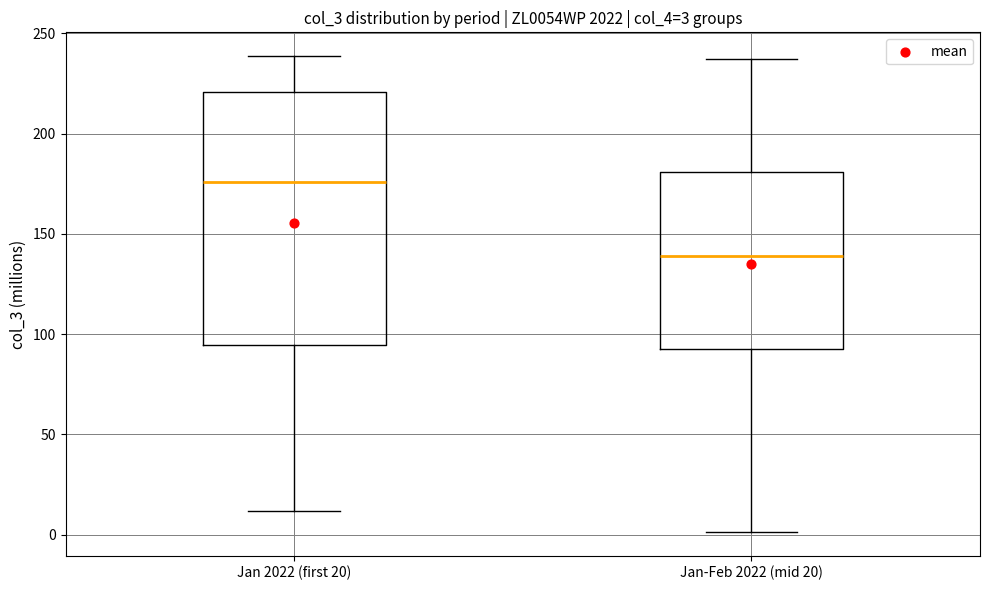

Which box has the lowest median line?

Jan-Feb 2022 (mid 20)